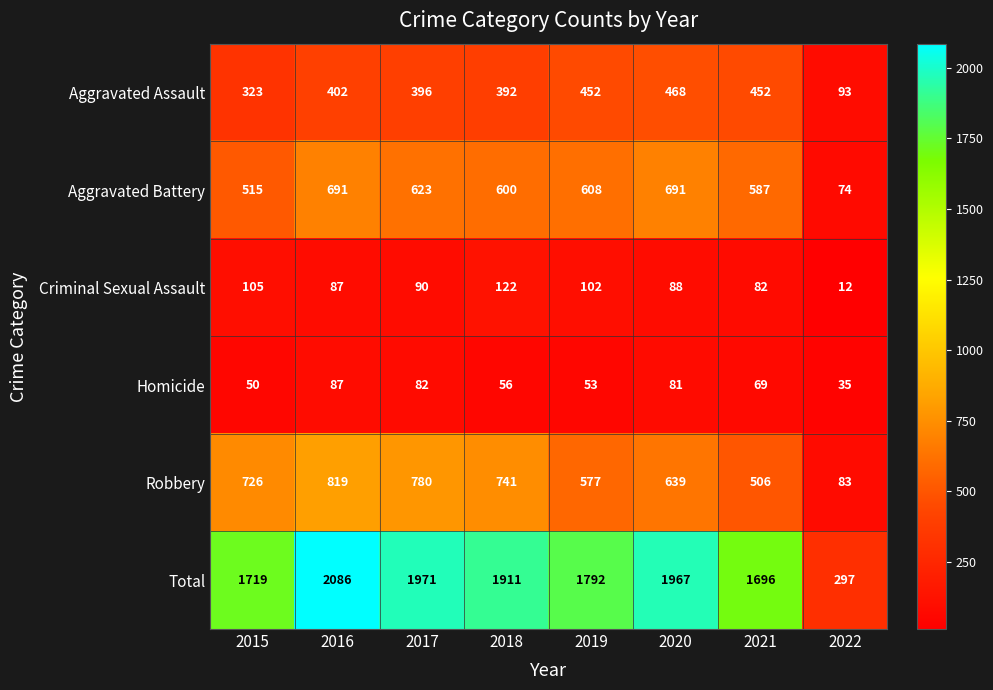

What is the spread (max minus min) of values at 2015?

1669